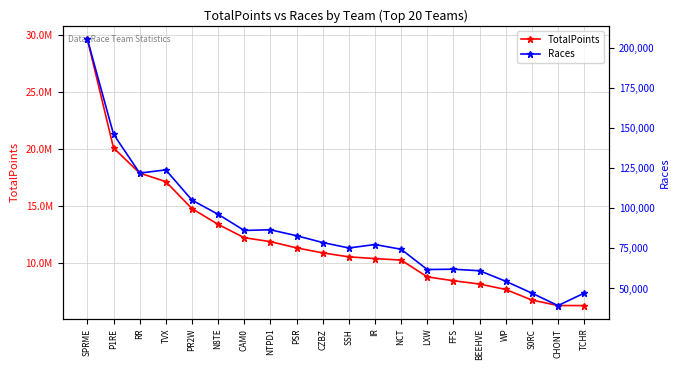

How many lines are shown in the chart?

2